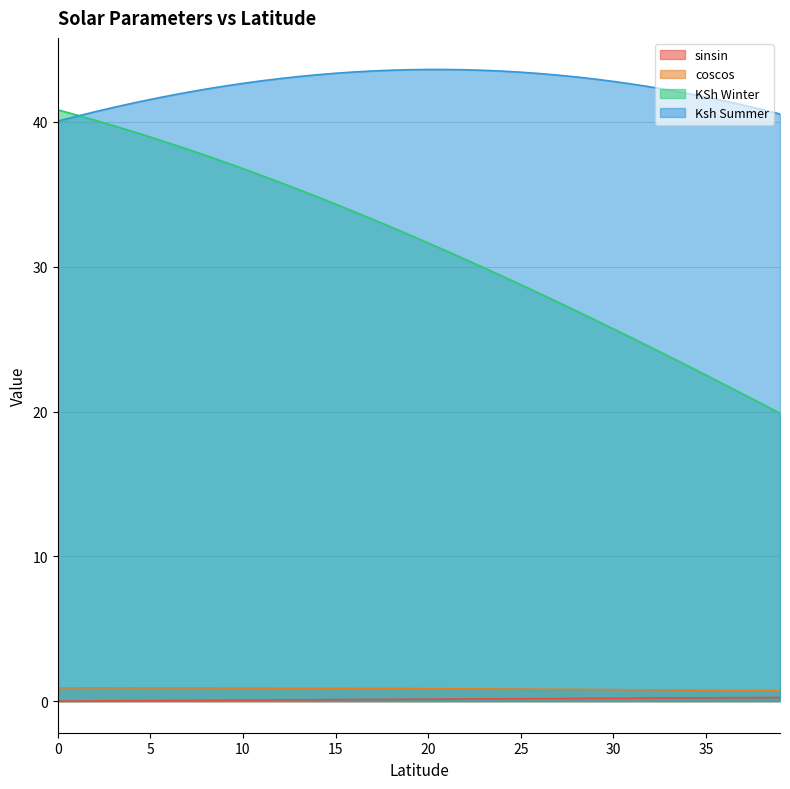

Is the value of coscos at 26 greater than the value of KSh Winter at 29?

No